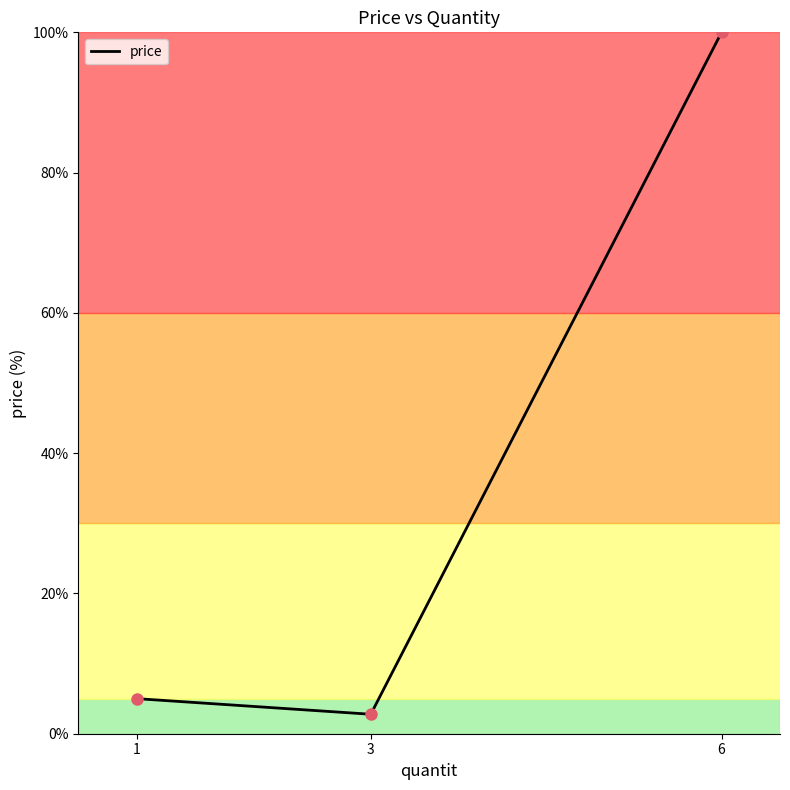

Between 1 and 6, which is larger?

6